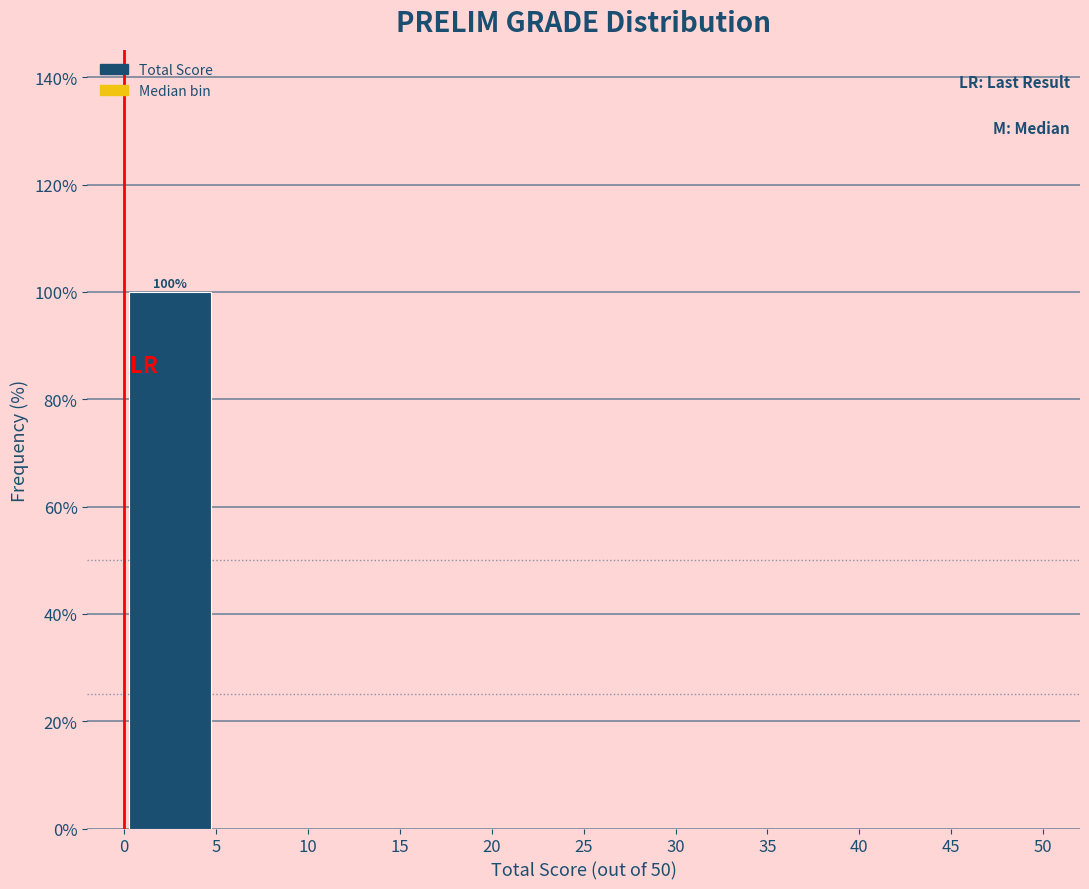

Which range on the x-axis has the tallest bar?

0 to 5